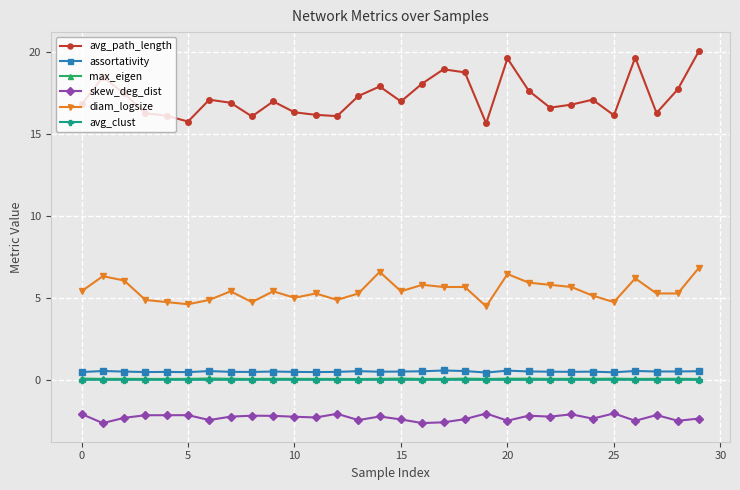

Count the number of data series in this chart.

6